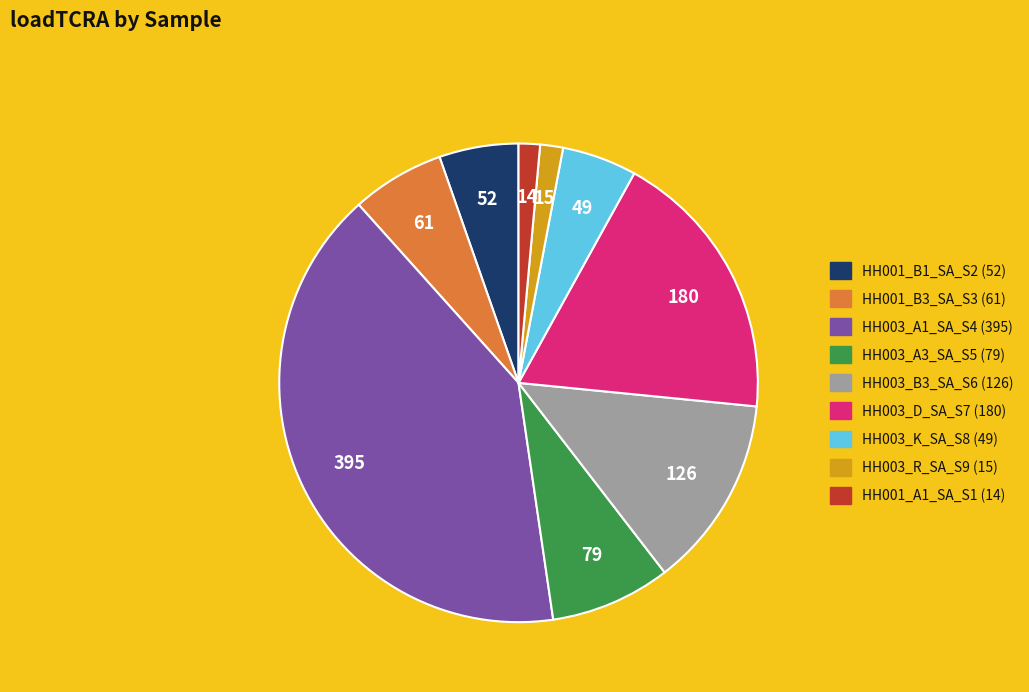

Which has a higher value, HH003_D_SA_S7 or HH001_A1_SA_S1?

HH003_D_SA_S7